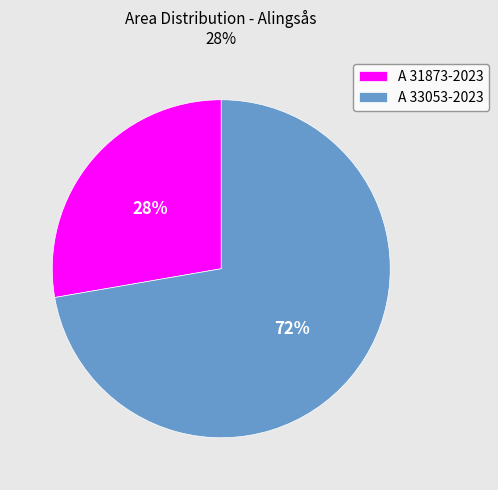

To the nearest percent, what portion does A 33053-2023 represent?

72%